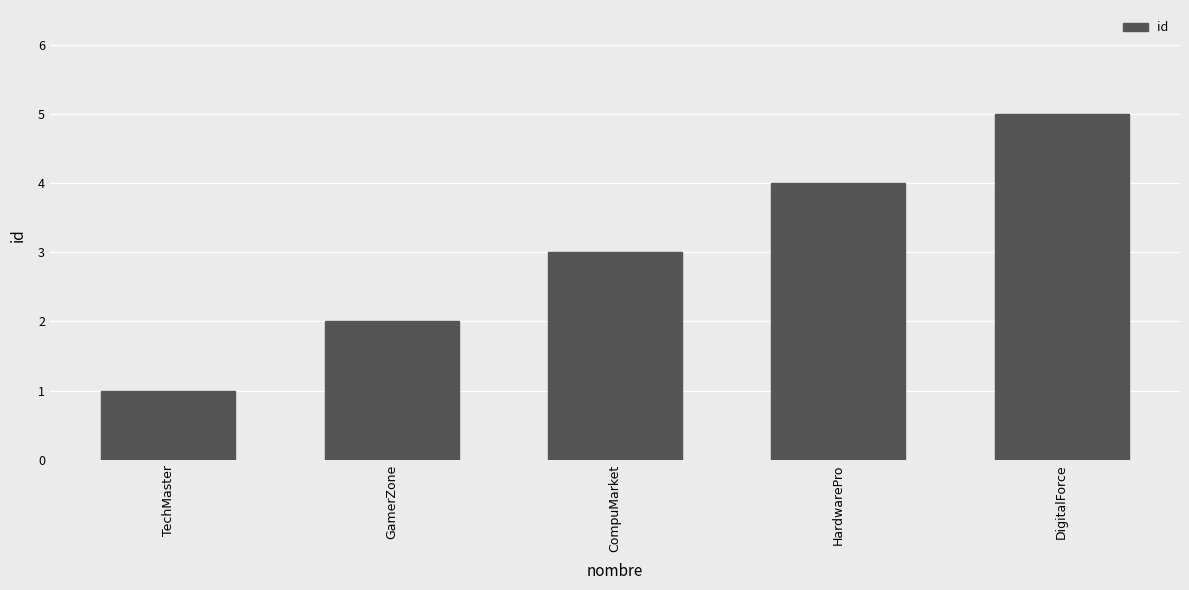

Are the bars horizontal?

No